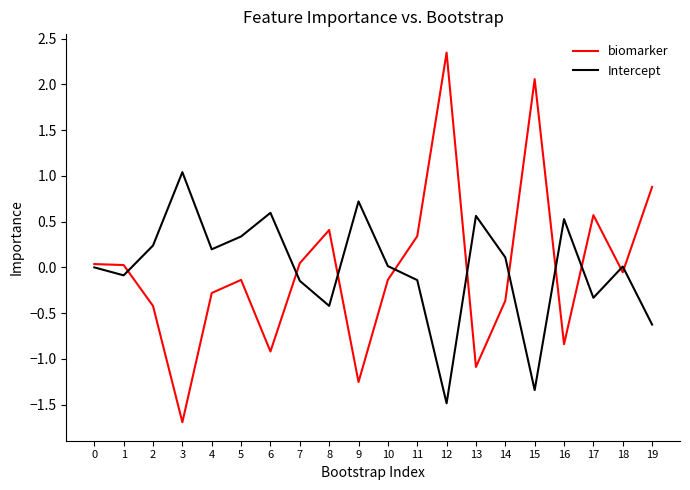

What are all the series names shown in the legend?

biomarker, Intercept